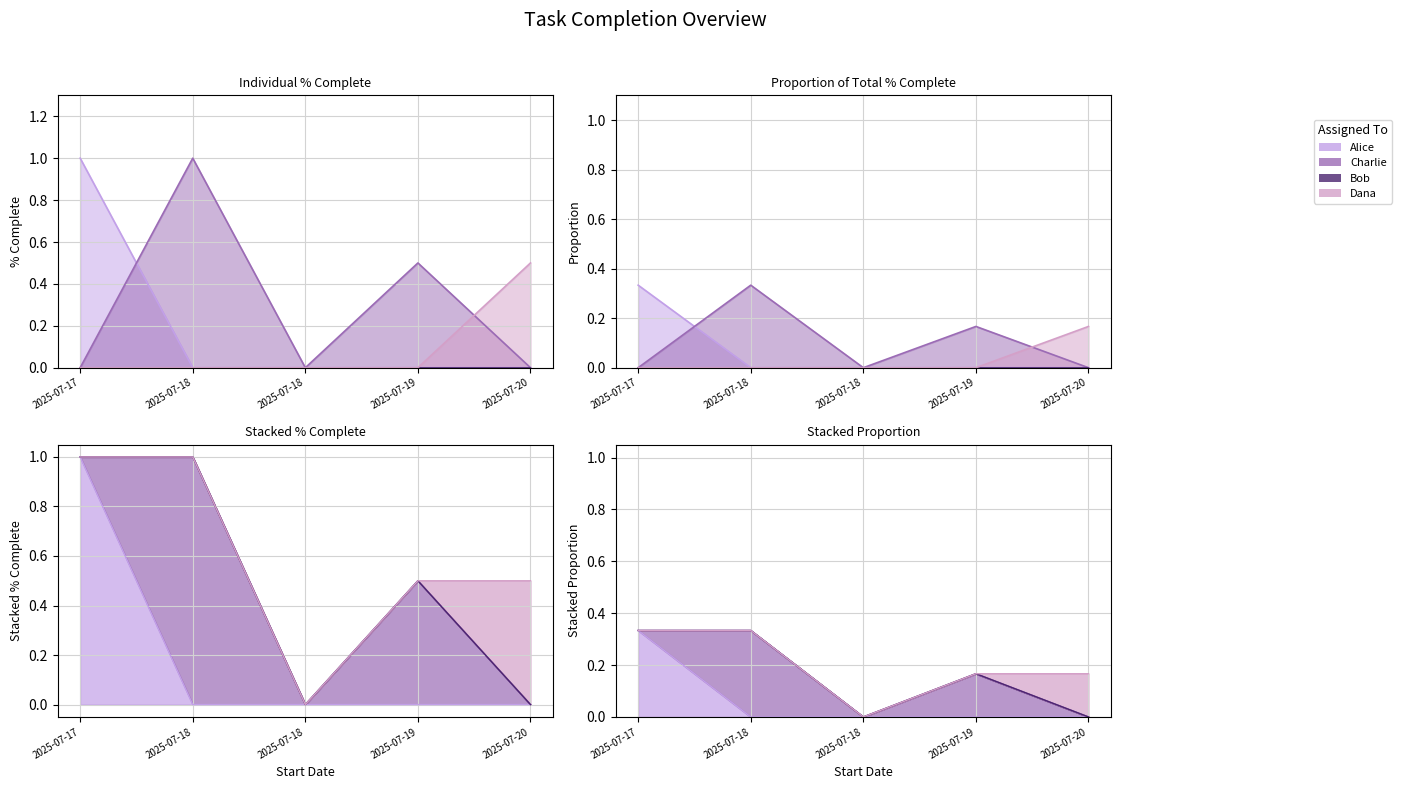

What is the ratio of the value at 2025-07-20 to the value at 2025-07-18?

0.5